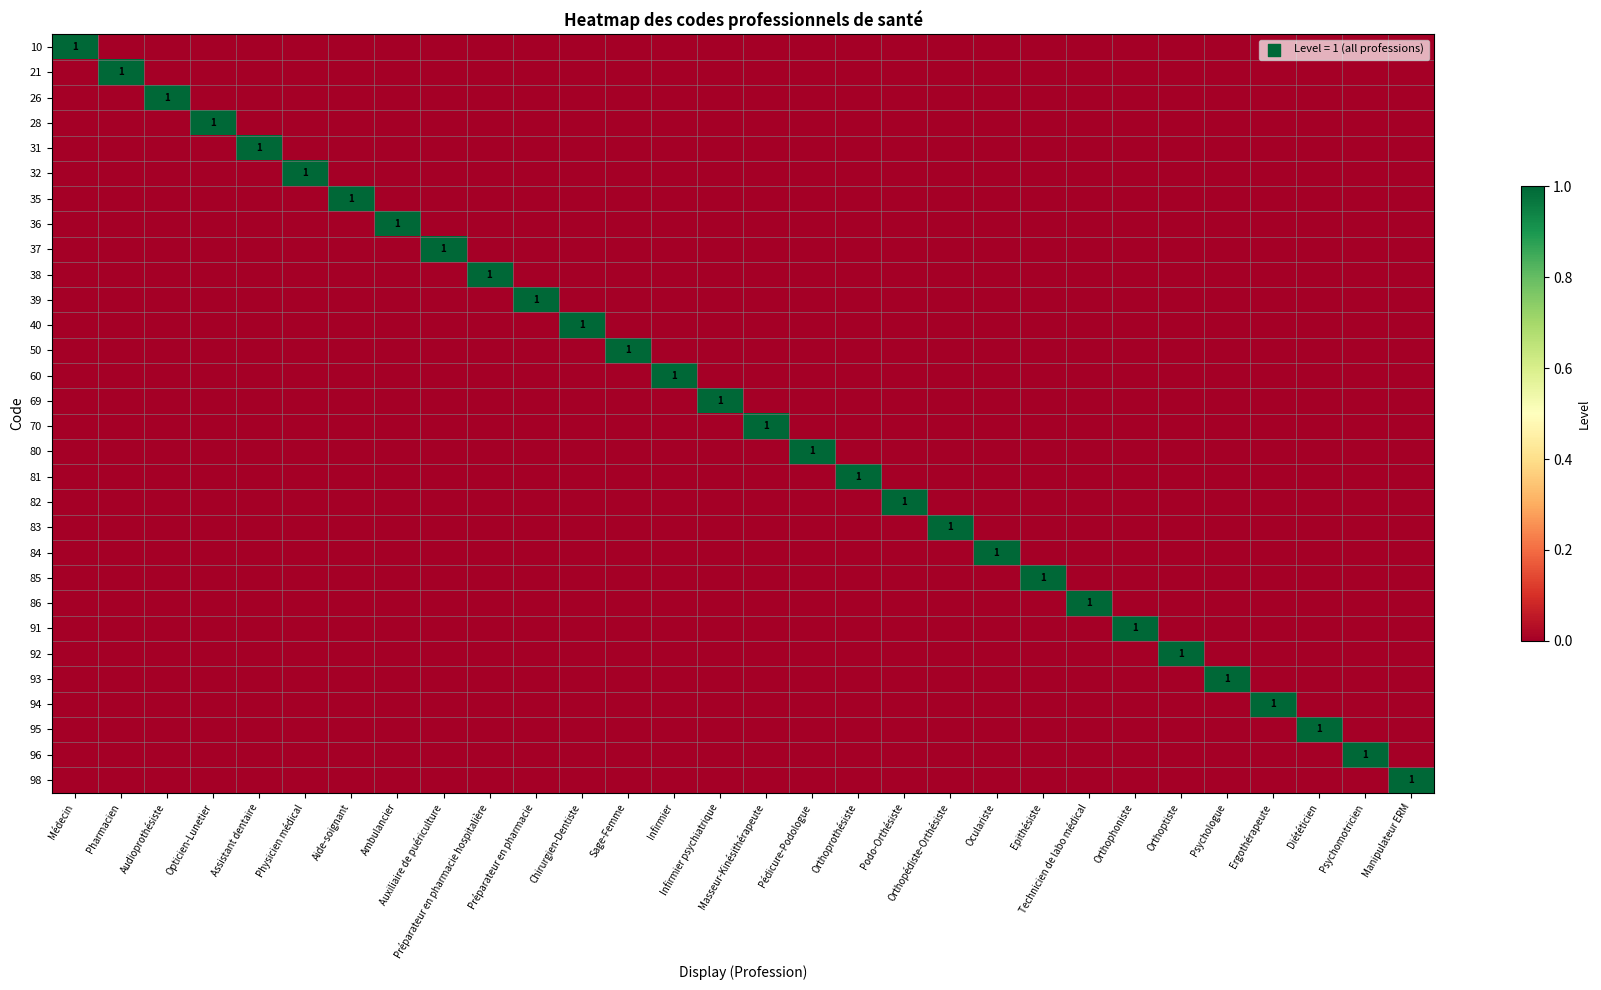

What is the total value across all series at Epithésiste?

1